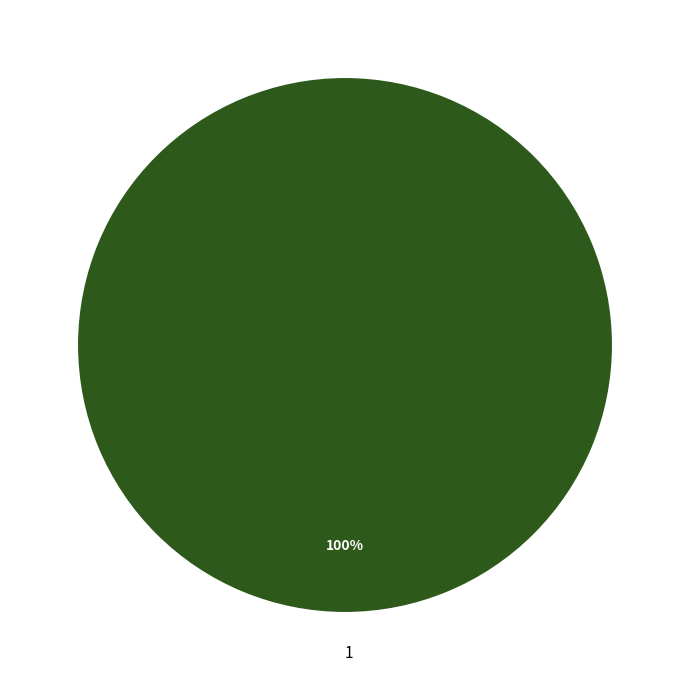

To the nearest percent, what percentage of the pie is 1?

100%